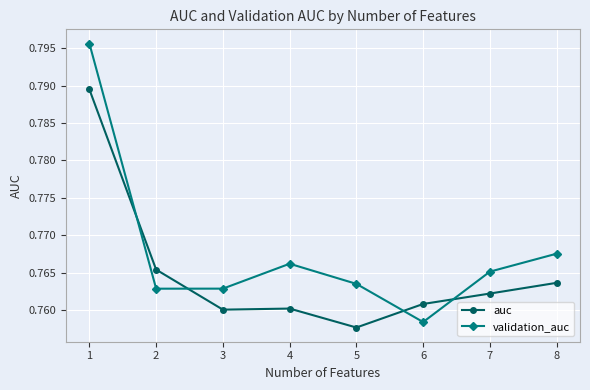

The value of auc at 6 is 1.3. True or false?

False